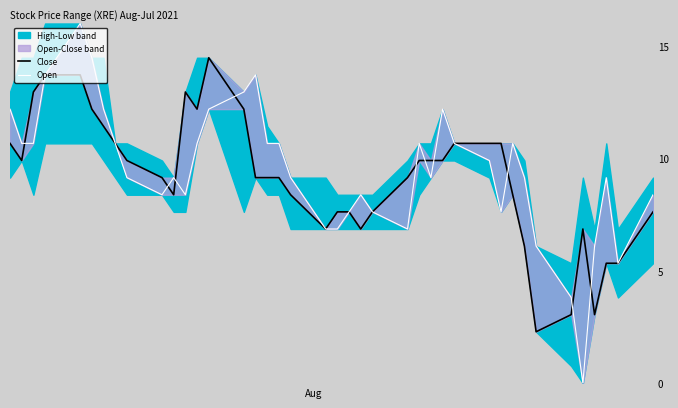

Is this an area chart (filled region under the line)?

No